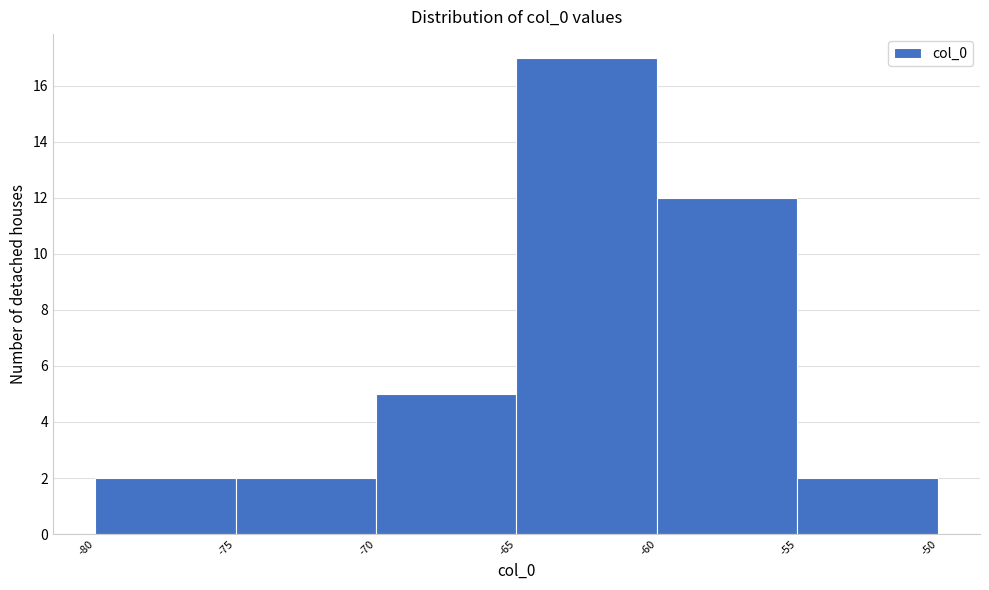

Reading left to right, transcribe this chart: for each bar, give the range it covers on the x-axis and its height. The values are not printed on the chart, so give them approximately, as read against the axis.

-80 to -75: 2
-75 to -70: 2
-70 to -65: 5
-65 to -60: 17
-60 to -55: 12
-55 to -50: 2